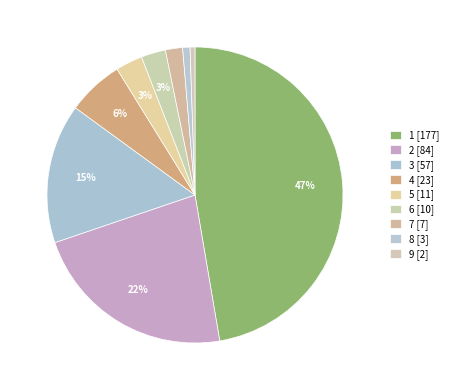

How much of the chart is everything except 4?

93.9%